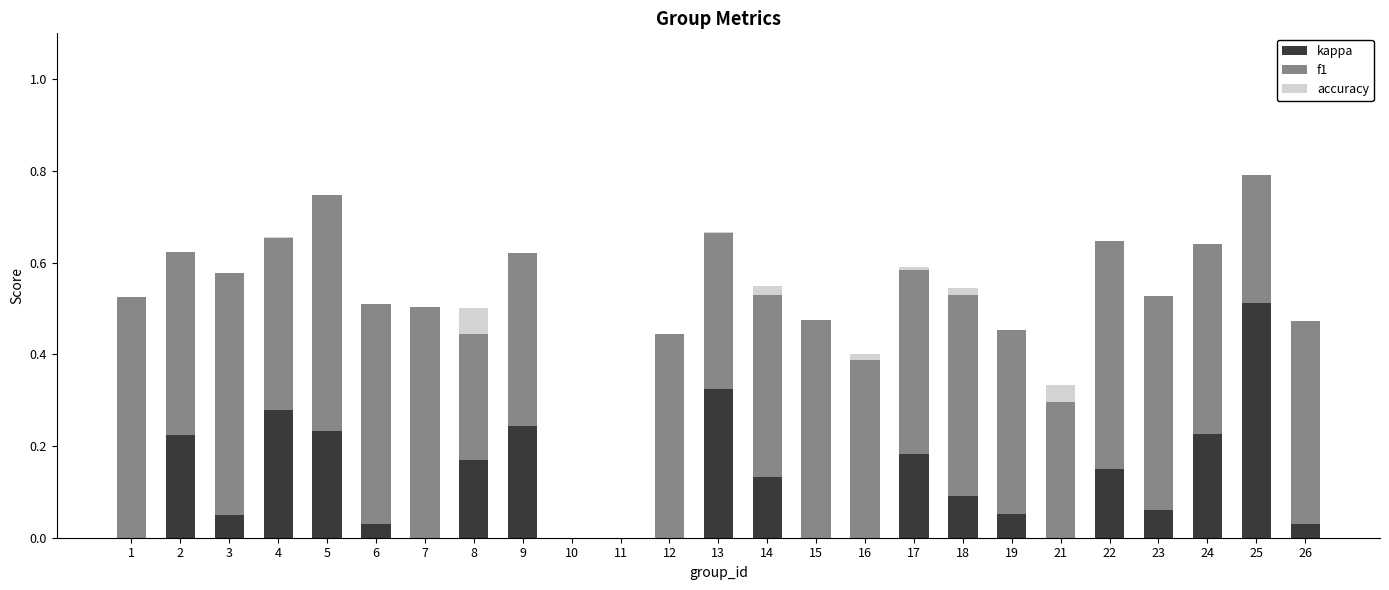

How many categories are shown in the chart?

25